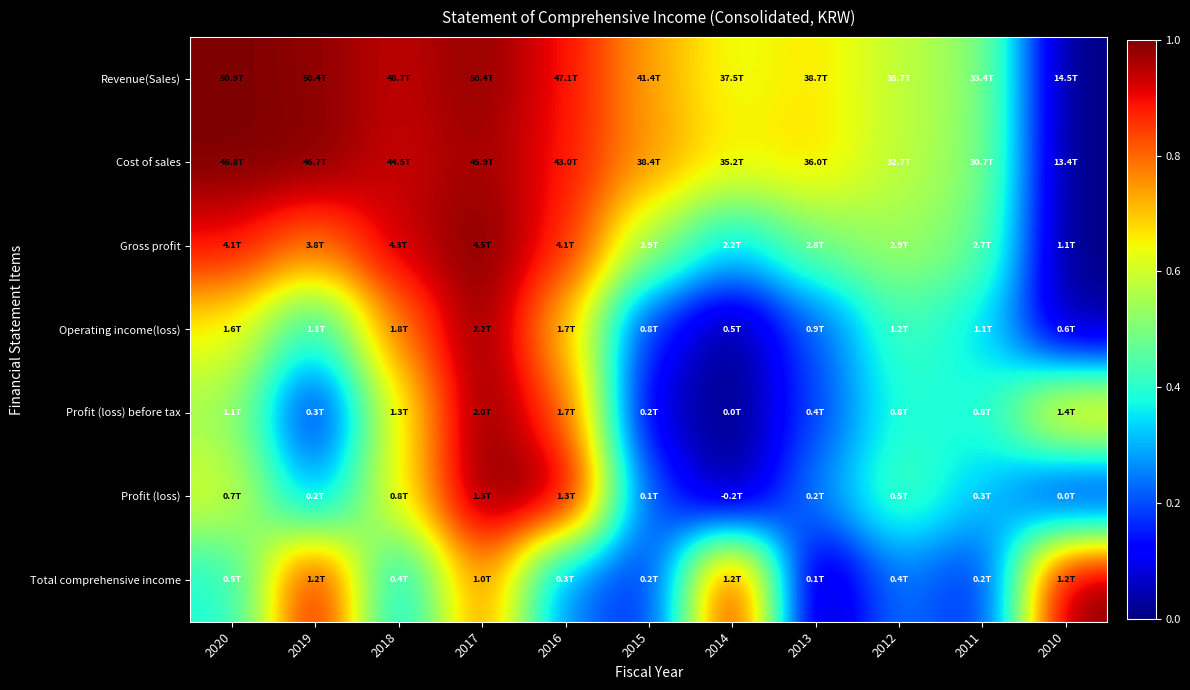

How many categories are shown in the chart?

11